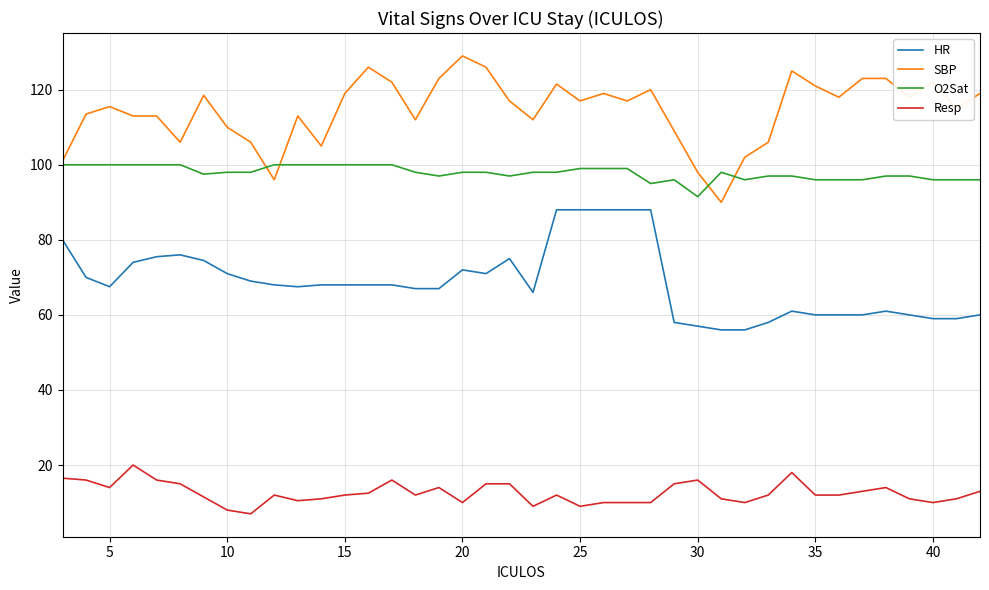

What is the difference between the second highest and minimum values in the HR series?

32.0